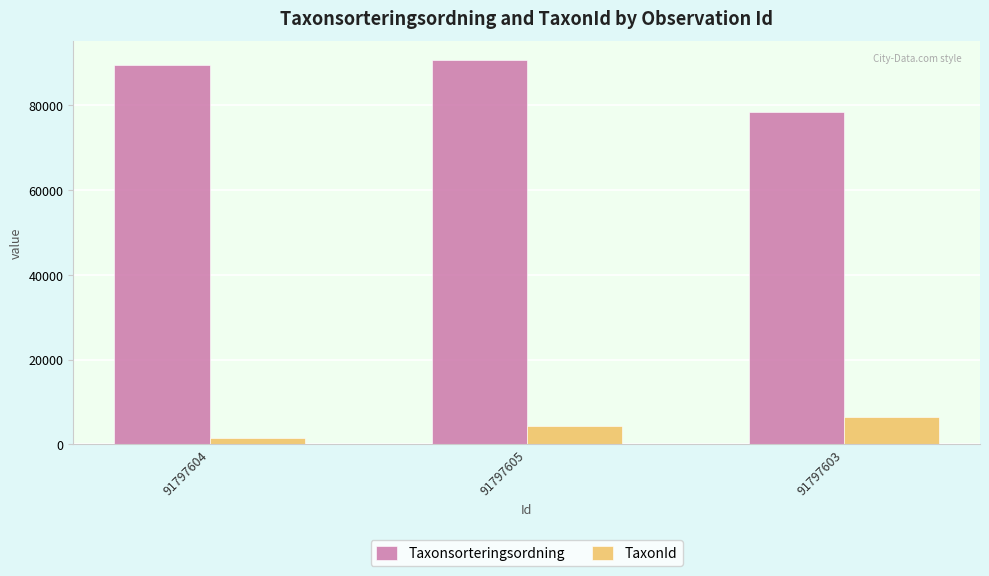

Is it true that Taxonsorteringsordning equals 155059 at 91797604?

False